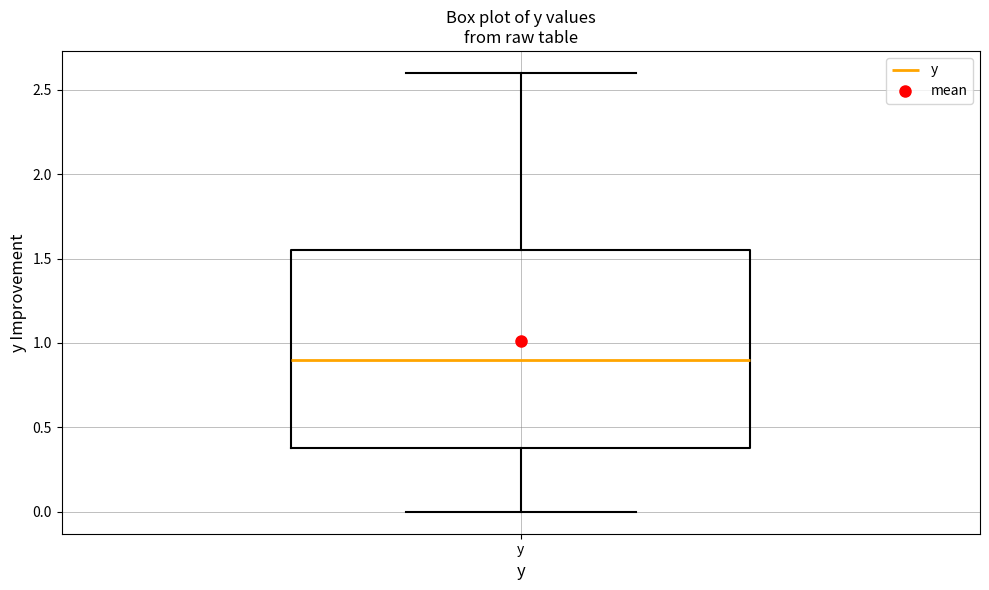

Transcribe this box plot: give where the median line is, the range the box spans, and where the two whiskers end, as read against the y-axis. The values are not printed on the chart, so give them approximately, as read against the axis.

median 0.90, box 0.40 to 1.55, whiskers 0.00 to 2.60